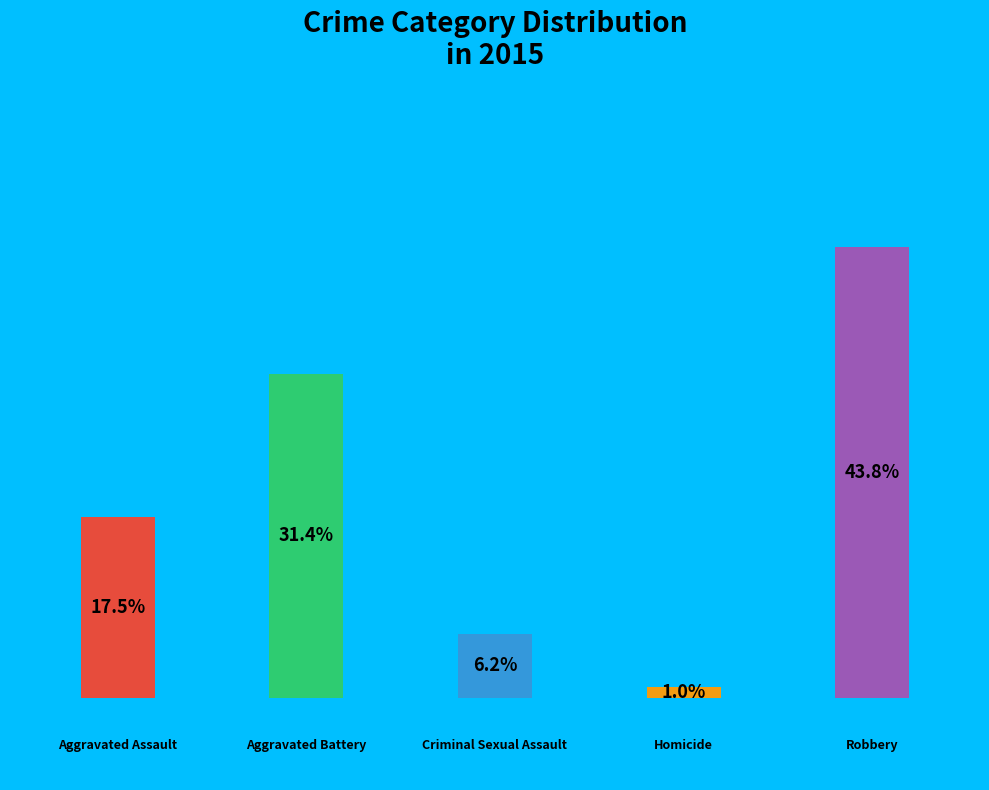

To the nearest percent, what portion does Aggravated Battery represent?

31%